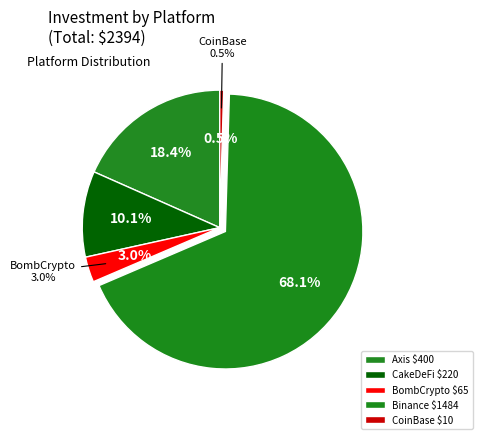

To the nearest percent, what is the combined percentage of BombCrypto and Binance?

71%